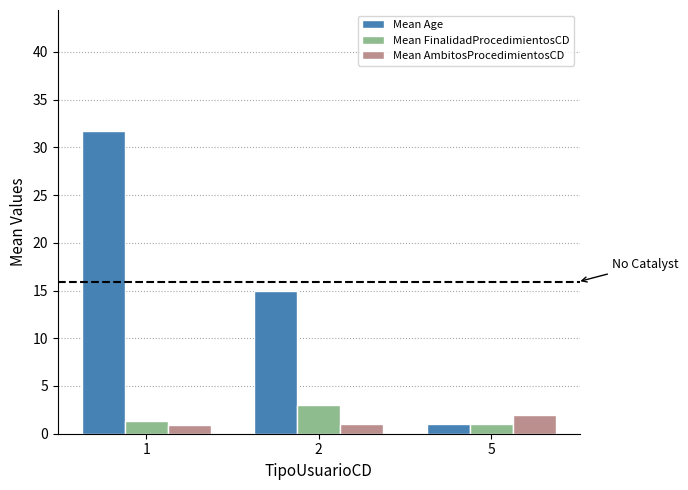

At 2, list the series in order from largest to smallest.

Mean Age, Mean FinalidadProcedimientosCD, Mean AmbitosProcedimientosCD